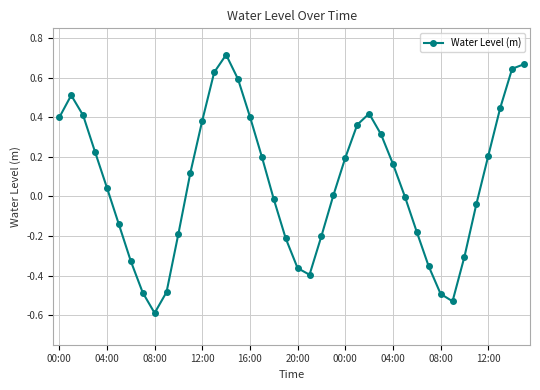

What is the difference between the maximum and minimum values?

1.3